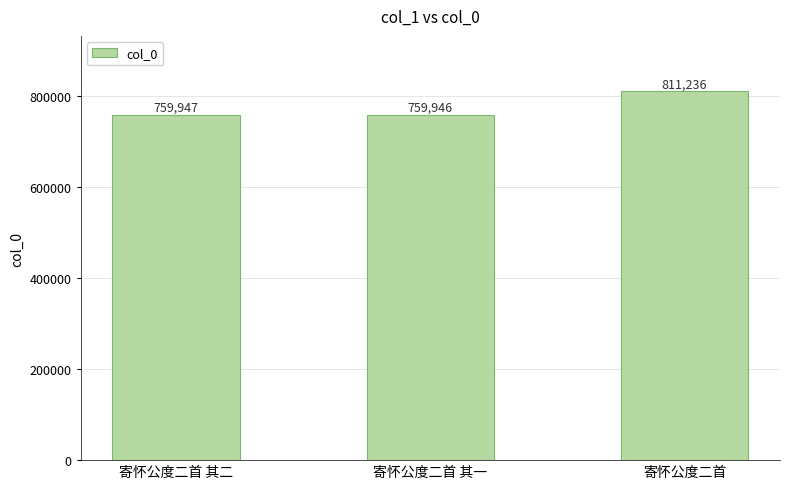

At which label is the value closest to 785591?

寄怀公度二首 其二